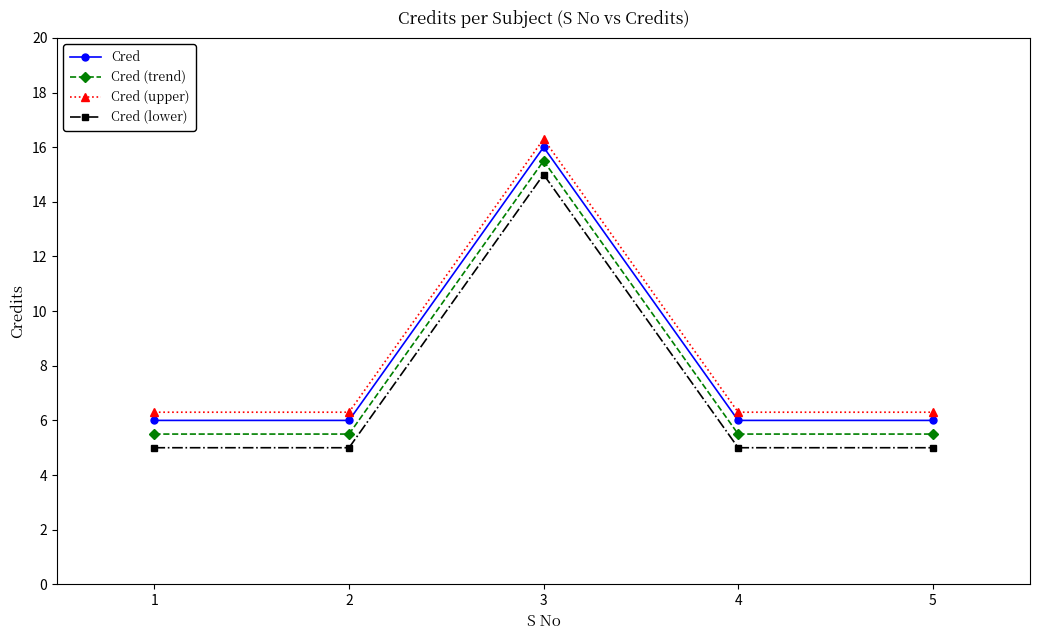

Does the chart display data point markers on the line(s)?

Yes